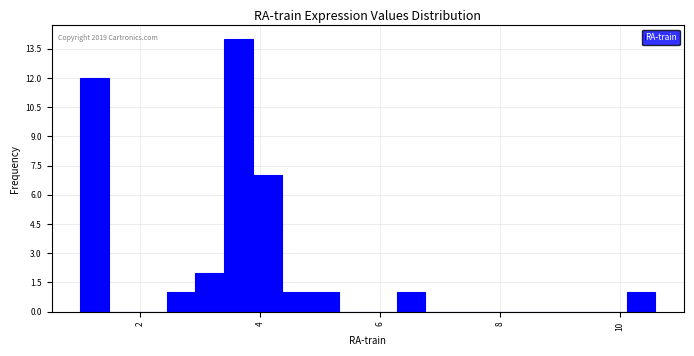

Around what value on the x-axis is the tallest bar? Give the approximate position of its centre, as read against the axis.

3.6